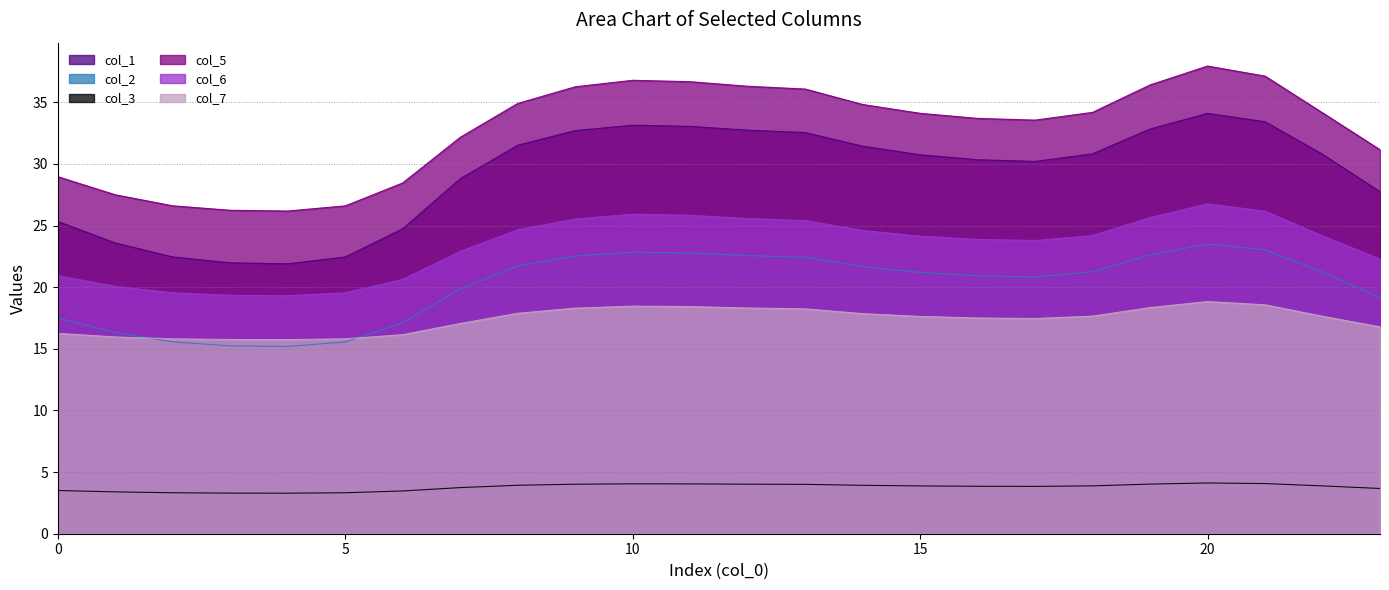

Does the chart display data point markers on the line(s)?

No